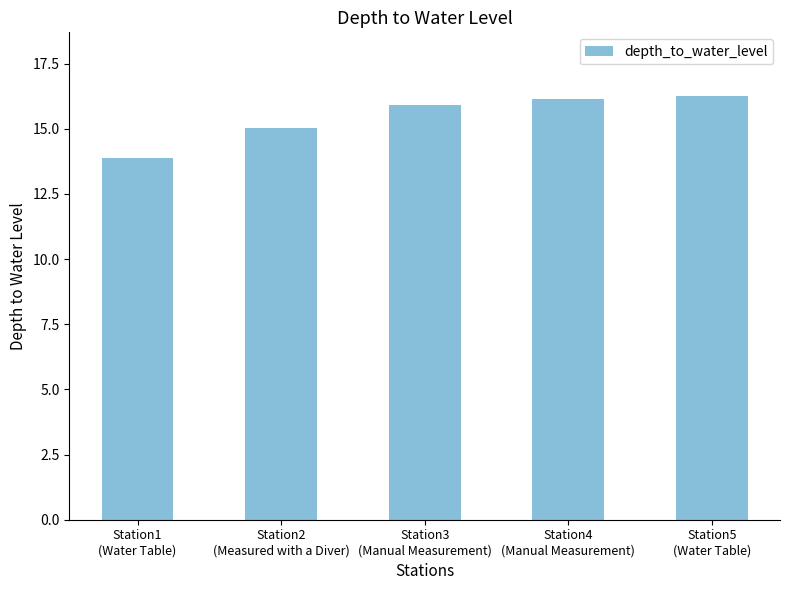

The value at Station1
(Water Table) is 7.6. True or false?

False